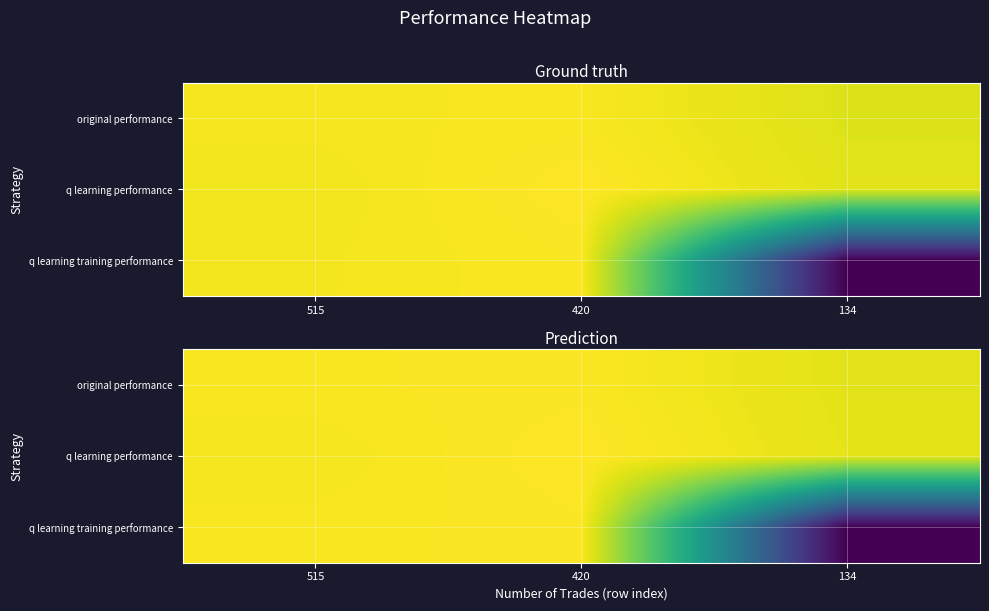

Which has a higher value, 420 or 515?

420